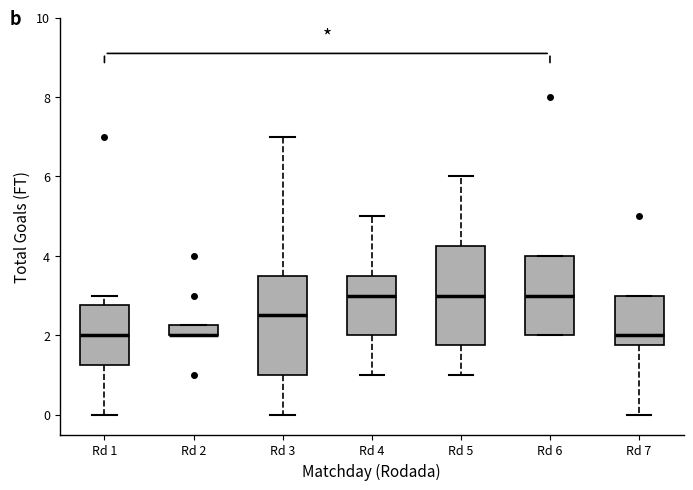

Where does the median line of the box for Rd 7 sit on the y-axis? The values are not printed on the chart, so give them approximately, as read against the axis.

2.0